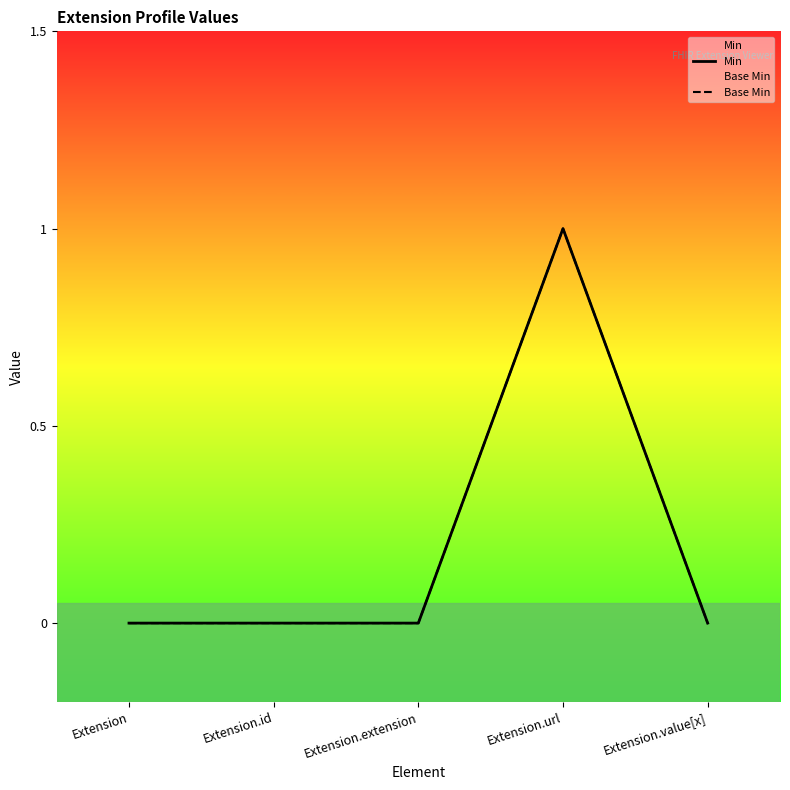

Does the chart display data point markers on the line(s)?

No